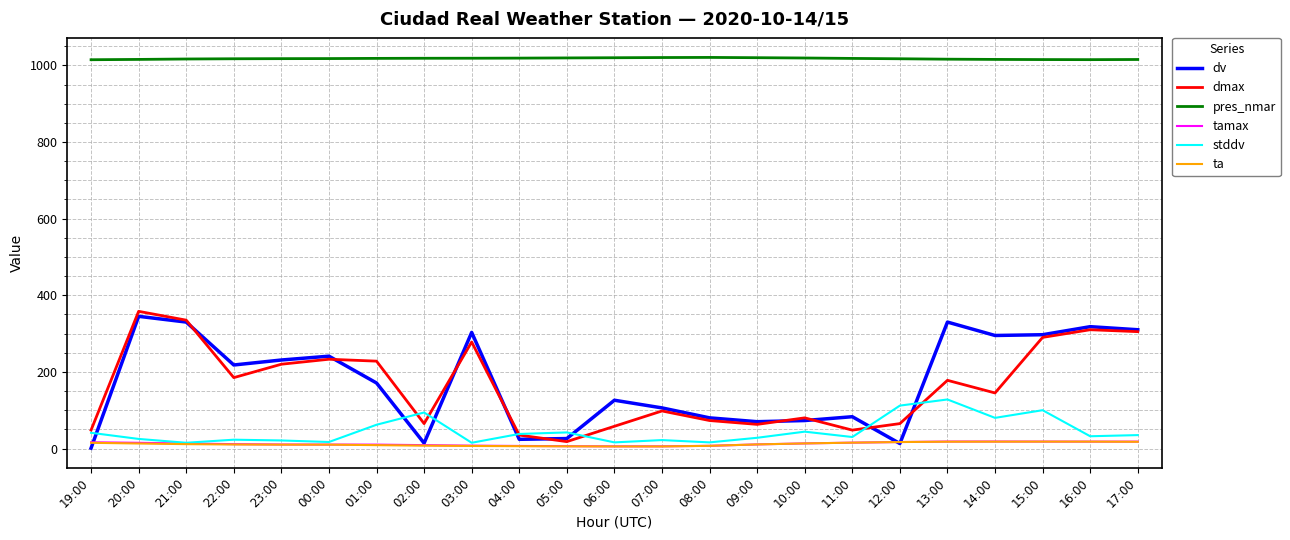

At which label does dmax reach its peak?

20:00